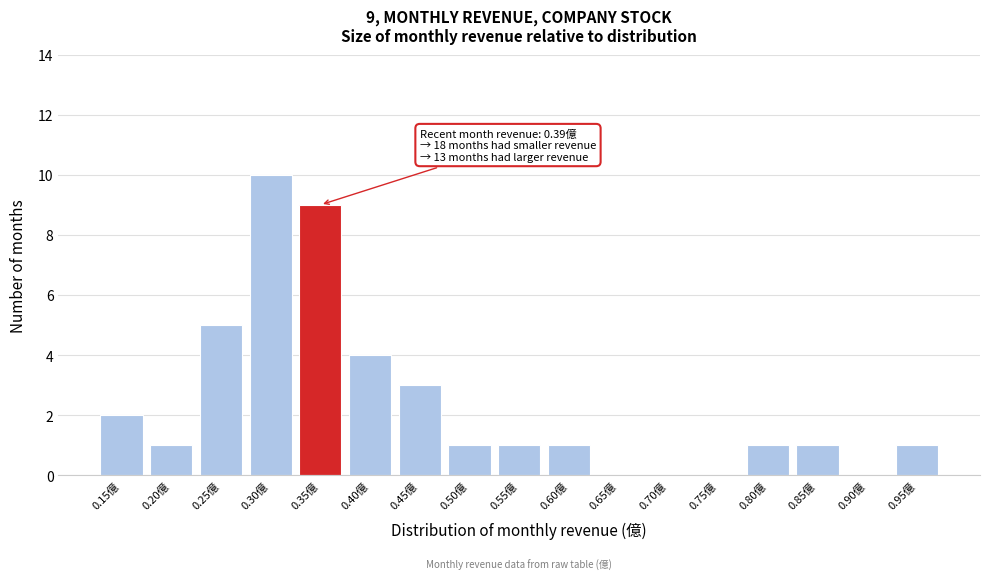

Reading left to right, extract all data points from this chart.

0.15億=2	0.20億=1	0.25億=5	0.30億=10	0.35億=9	0.40億=4	0.45億=3	0.50億=1	0.55億=1	0.60億=1	0.65億=0	0.70億=0	0.75億=0	0.80億=1	0.85億=1	0.90億=0	0.95億=1